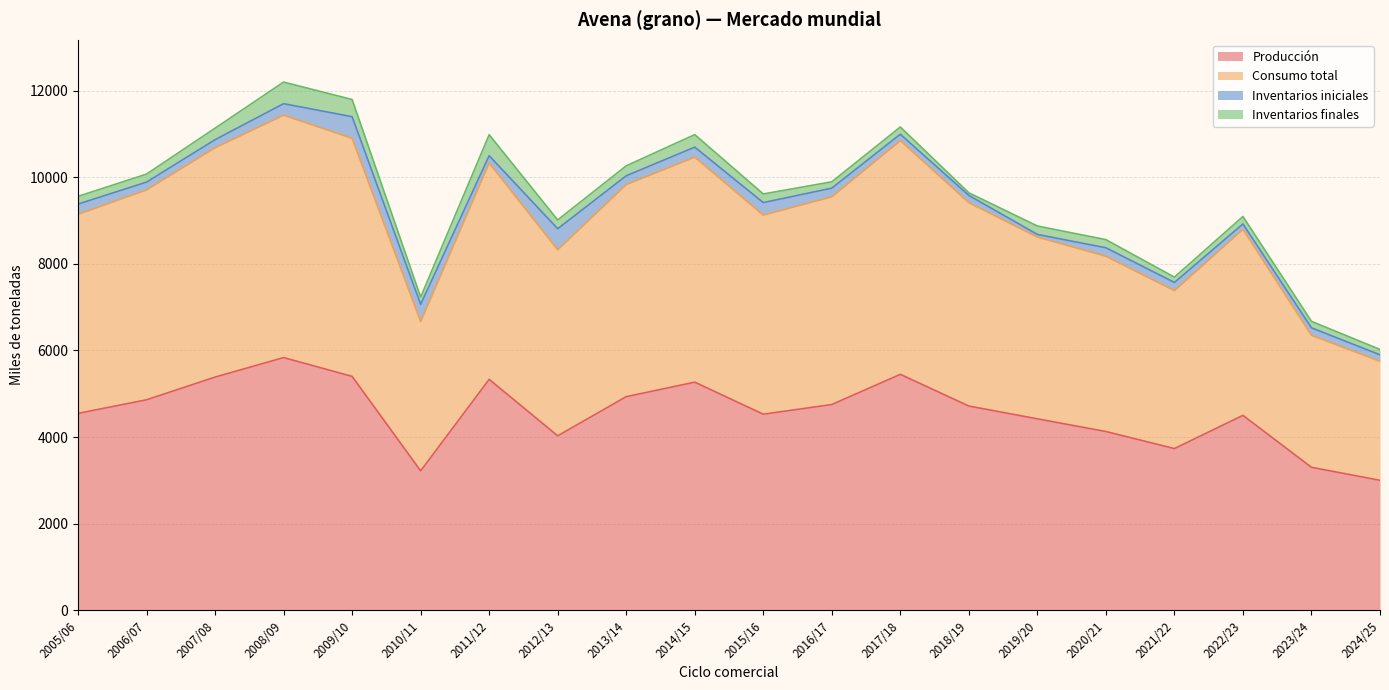

How many series are shown in this chart?

4